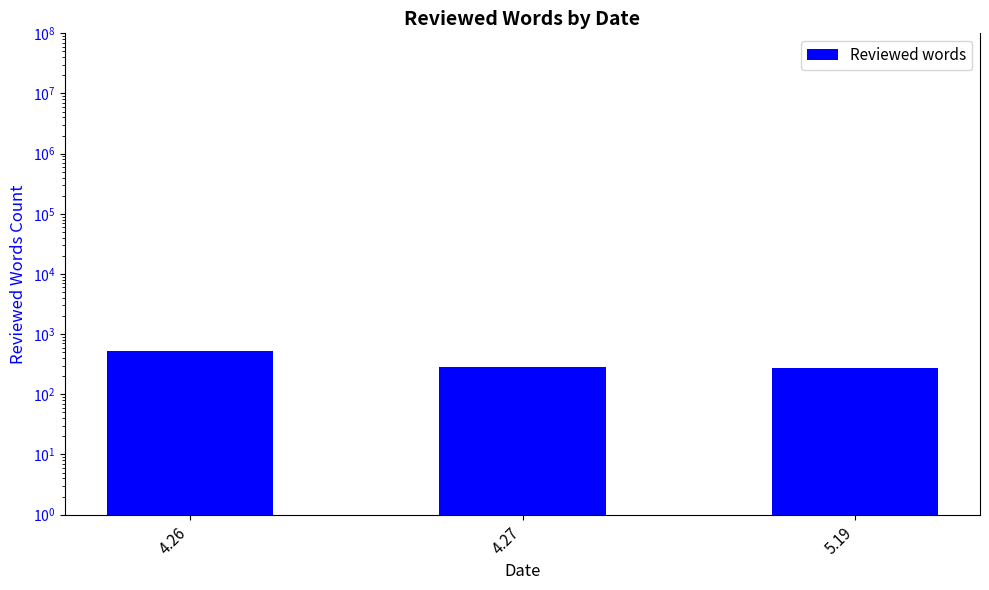

At which category does the chart reach its minimum across all series?

5.19